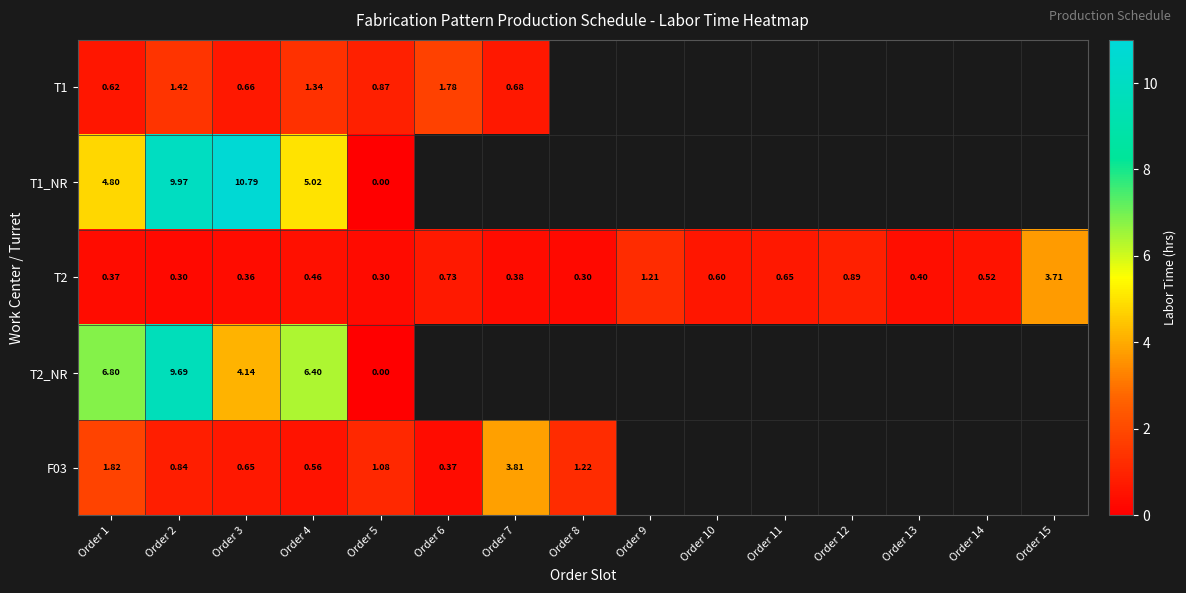

Which category has the lowest value in the T2_NR series?

Order 5